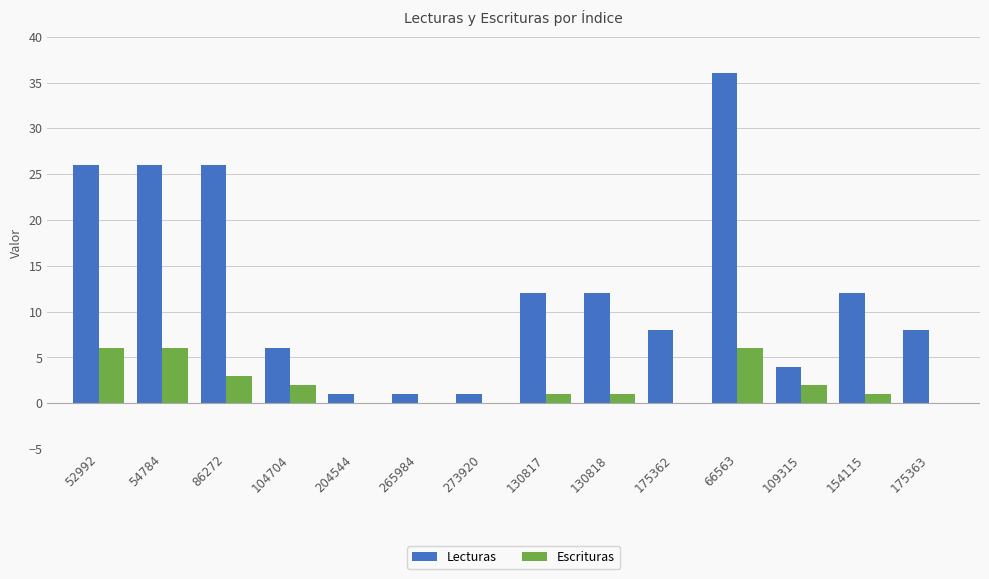

At which label does Lecturas reach its peak?

66563